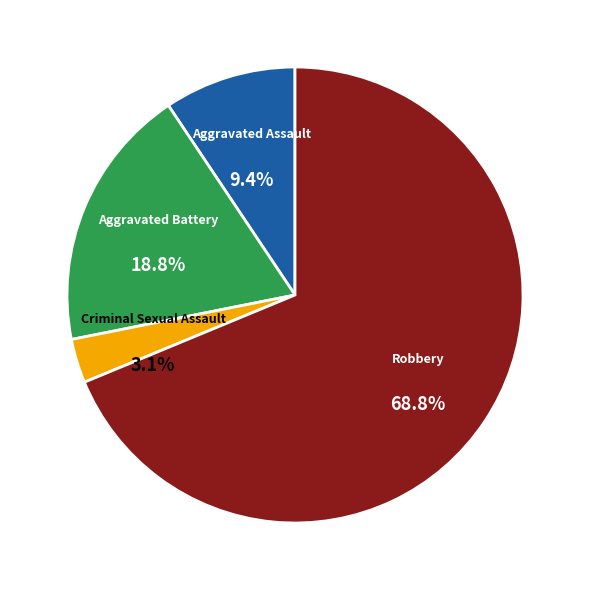

To the nearest percent, what portion does Aggravated Assault represent?

9%